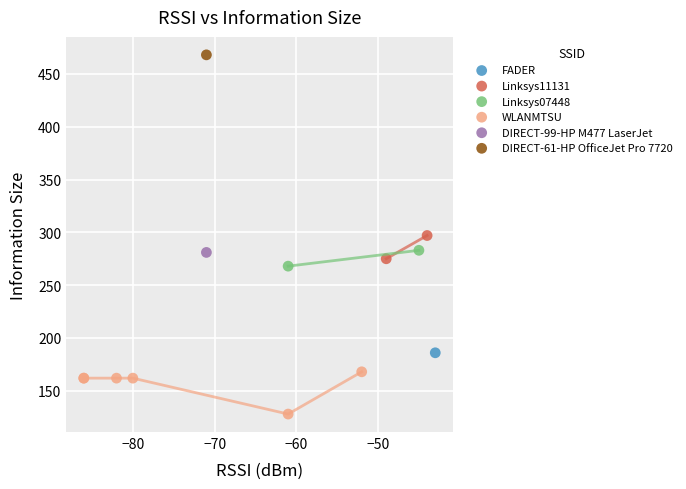

What are all the series names shown in the legend?

FADER, Linksys11131, Linksys07448, WLANMTSU, DIRECT-99-HP M477 LaserJet, DIRECT-61-HP OfficeJet Pro 7720